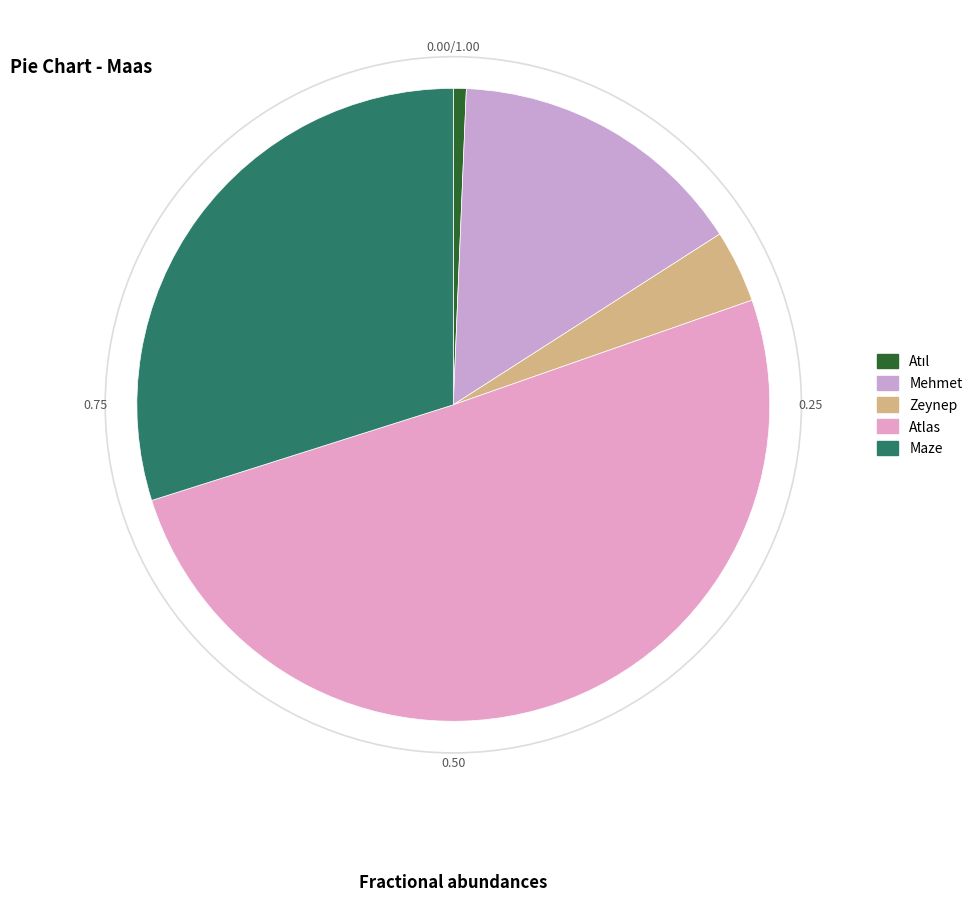

Count the number of slices in the pie.

5